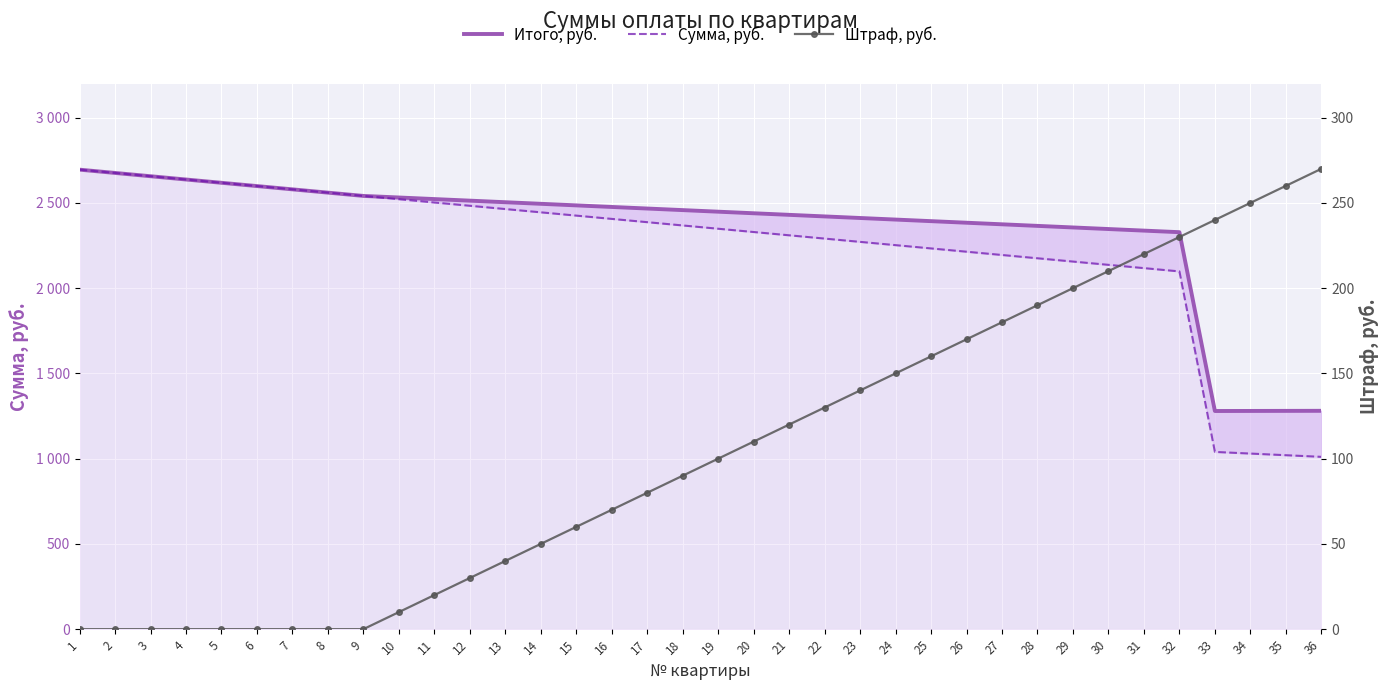

What are all the series names shown in the legend?

Итого, руб., Сумма, руб., Штраф, руб.